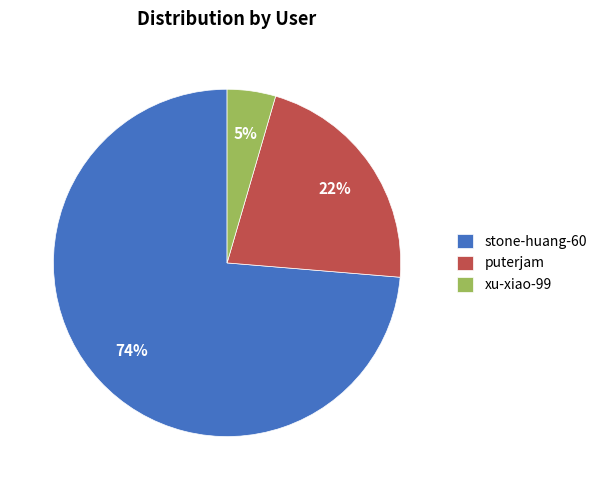

How many slices are in this pie chart?

3